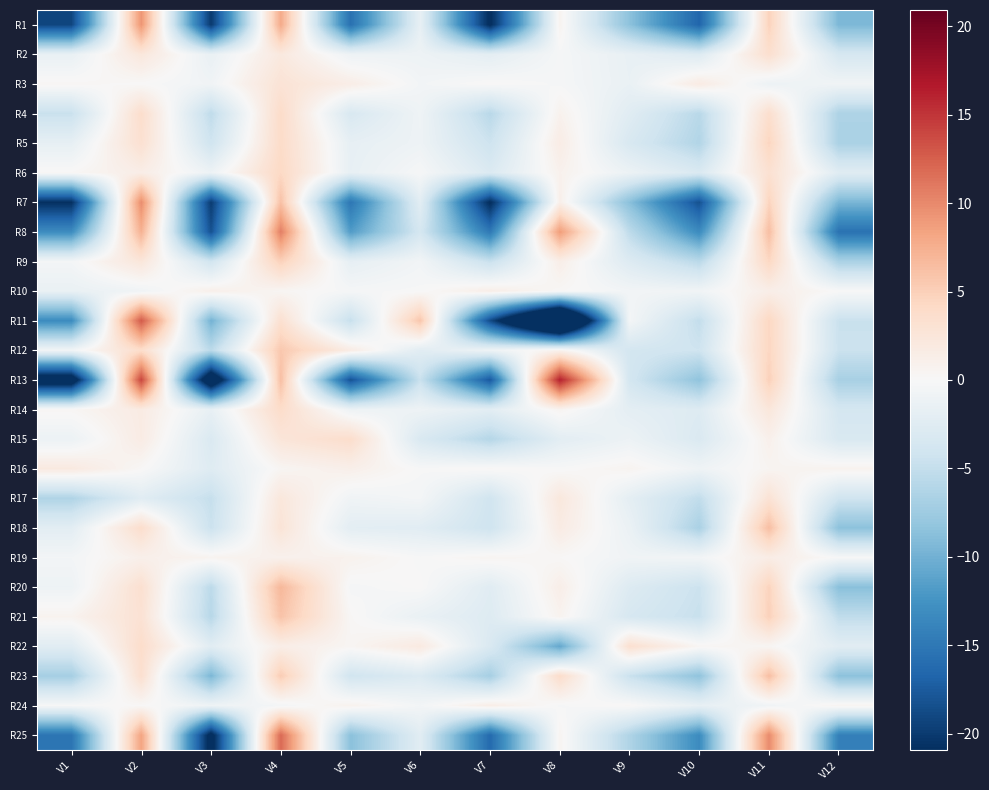

Reading right to left, list all the values displayed in this chart.

R1: V12=-9.4	V11=4.8	V10=-16.6	V9=-8.6	V8=0.6	V7=-21.3	V6=-1.7	V5=-15.7	V4=7.8	V3=-20.1	V2=9.3	V1=-19.1
R2: V12=-3.5	V11=3.4	V10=-2.8	V9=-1.6	V8=-0.3	V7=-2.1	V6=-1.0	V5=-1.0	V4=2.1	V3=-1.5	V2=2.3	V1=-1.5
R3: V12=-0.7	V11=-1.1	V10=1.7	V9=-1.5	V8=-0.2	V7=0.1	V6=-0.5	V5=1.4	V4=2.9	V3=-0.7	V2=0.0	V1=0.3
R4: V12=-6.5	V11=3.5	V10=-5.7	V9=-2.5	V8=0.8	V7=-5.7	V6=-0.9	V5=-3.3	V4=3.9	V3=-5.3	V2=3.7	V1=-4.6
R5: V12=-6.7	V11=4.5	V10=-6.2	V9=-3.3	V8=1.6	V7=-4.3	V6=-1.0	V5=-1.8	V4=3.9	V3=-4.2	V2=3.3	V1=-1.8
R6: V12=-2.5	V11=3.2	V10=-3.1	V9=-1.2	V8=0.9	V7=-2.9	V6=-0.2	V5=-1.6	V4=4.2	V3=-1.0	V2=1.4	V1=0.2
R7: V12=-9.6	V11=4.7	V10=-18.3	V9=-8.7	V8=1.2	V7=-21.2	V6=-2.2	V5=-15.1	V4=6.2	V3=-19.9	V2=9.8	V1=-20.9
R8: V12=-15.5	V11=6.4	V10=-13.2	V9=-5.4	V8=8.8	V7=-14.9	V6=-3.7	V5=-11.7	V4=10.6	V3=-18.3	V2=7.4	V1=-13.1
R9: V12=-6.7	V11=4.3	V10=-5.6	V9=-2.7	V8=1.3	V7=-4.7	V6=-0.6	V5=-1.8	V4=4.9	V3=-4.0	V2=2.4	V1=-0.4
R10: V12=0.0	V11=1.3	V10=-0.7	V9=-0.5	V8=0.2	V7=1.3	V6=-0.1	V5=-0.3	V4=0.4	V3=1.1	V2=-0.8	V1=-1.4
R11: V12=-4.6	V11=4.4	V10=-5.1	V9=-0.4	V8=-37.4	V7=-18.8	V6=5.8	V5=-4.8	V4=3.3	V3=-9.9	V2=12.8	V1=-13.2
R12: V12=-4.5	V11=4.4	V10=-4.2	V9=-3.7	V8=0.7	V7=-0.9	V6=-2.3	V5=1.6	V4=5.6	V3=-5.5	V2=3.7	V1=-0.6
R13: V12=-6.9	V11=4.9	V10=-8.4	V9=-3.8	V8=16.2	V7=-17.7	V6=-4.6	V5=-18.2	V4=6.3	V3=-26.3	V2=14.0	V1=-24.6
R14: V12=-3.7	V11=2.4	V10=-2.7	V9=-2.0	V8=0.6	V7=-2.2	V6=-1.0	V5=-1.1	V4=3.8	V3=-1.7	V2=1.7	V1=0.3
R15: V12=-3.2	V11=1.0	V10=-3.1	V9=-1.1	V8=-2.2	V7=-6.0	V6=-3.2	V5=3.7	V4=2.6	V3=-3.0	V2=1.7	V1=-1.2
R16: V12=0.7	V11=0.5	V10=-0.9	V9=0.6	V8=-0.1	V7=0.2	V6=-0.1	V5=1.2	V4=0.4	V3=-2.6	V2=0.2	V1=2.0
R17: V12=-4.1	V11=2.9	V10=-5.2	V9=-2.0	V8=2.2	V7=-4.1	V6=-0.4	V5=-0.8	V4=2.3	V3=-4.9	V2=-2.4	V1=-6.4
R18: V12=-8.6	V11=6.4	V10=-6.7	V9=-1.3	V8=1.7	V7=-4.2	V6=-2.3	V5=-2.1	V4=2.7	V3=-4.5	V2=3.6	V1=-2.2
R19: V12=-0.1	V11=1.5	V10=-0.6	V9=-0.8	V8=0.2	V7=0.5	V6=-0.1	V5=0.8	V4=0.9	V3=0.6	V2=1.1	V1=-0.5
R20: V12=-8.8	V11=4.7	V10=-4.5	V9=-2.8	V8=1.3	V7=-2.4	V6=0.1	V5=-0.3	V4=6.8	V3=-5.5	V2=3.3	V1=-1.0
R21: V12=-5.2	V11=4.9	V10=-4.7	V9=-3.4	V8=0.7	V7=-2.7	V6=-1.5	V5=0.2	V4=6.0	V3=-5.8	V2=3.0	V1=0.7
R22: V12=-2.3	V11=0.4	V10=0.4	V9=3.4	V8=-10.8	V7=-3.1	V6=1.9	V5=0.4	V4=1.4	V3=-2.3	V2=3.7	V1=-2.4
R23: V12=-8.6	V11=6.3	V10=-8.4	V9=-4.6	V8=3.8	V7=-7.0	V6=-2.9	V5=-4.0	V4=5.3	V3=-9.5	V2=3.4	V1=-7.0
R24: V12=0.5	V11=-0.8	V10=-1.6	V9=0.2	V8=-0.2	V7=1.4	V6=-0.5	V5=0.8	V4=-0.5	V3=-0.9	V2=0.1	V1=-0.1
R25: V12=-14.2	V11=9.9	V10=-13.2	V9=-6.3	V8=0.5	V7=-16.2	V6=-2.3	V5=-8.7	V4=11.9	V3=-22.3	V2=8.3	V1=-15.3